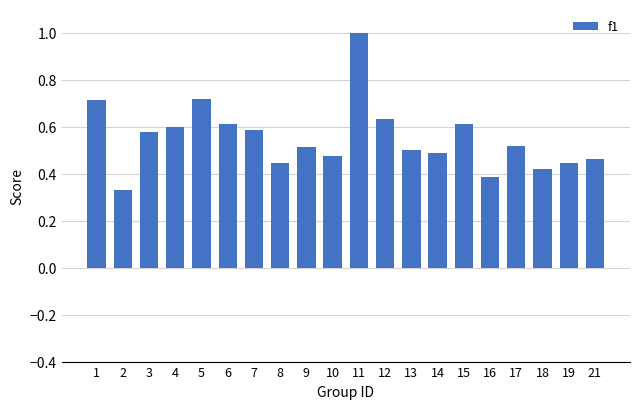

What is the change in value from 1 to 18?

-0.3